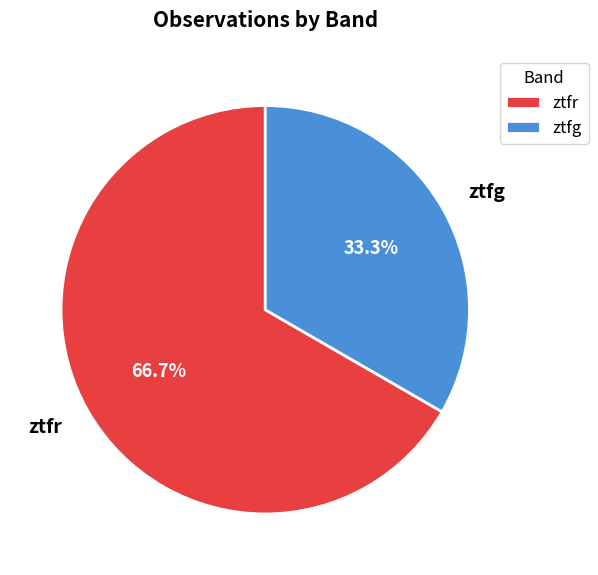

To the nearest percent, what percentage of the pie is ztfg?

33%